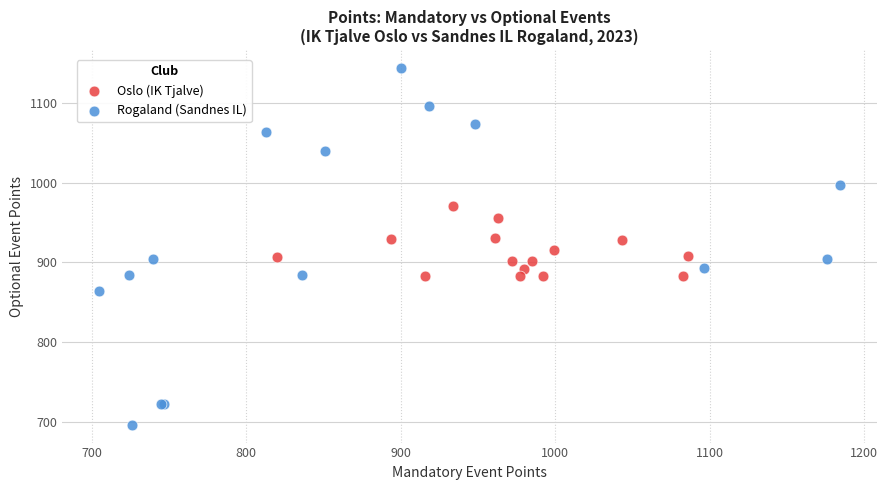

Which series reaches the maximum Y coordinate?

Rogaland (Sandnes IL)